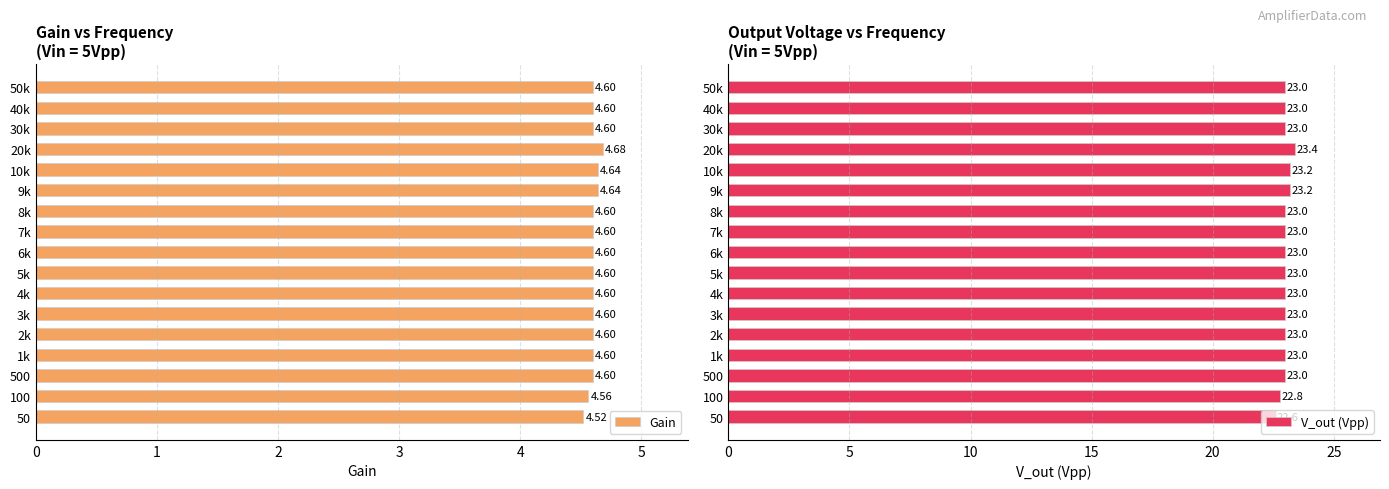

Read the V_out (Vpp) value at 2k.

23.0